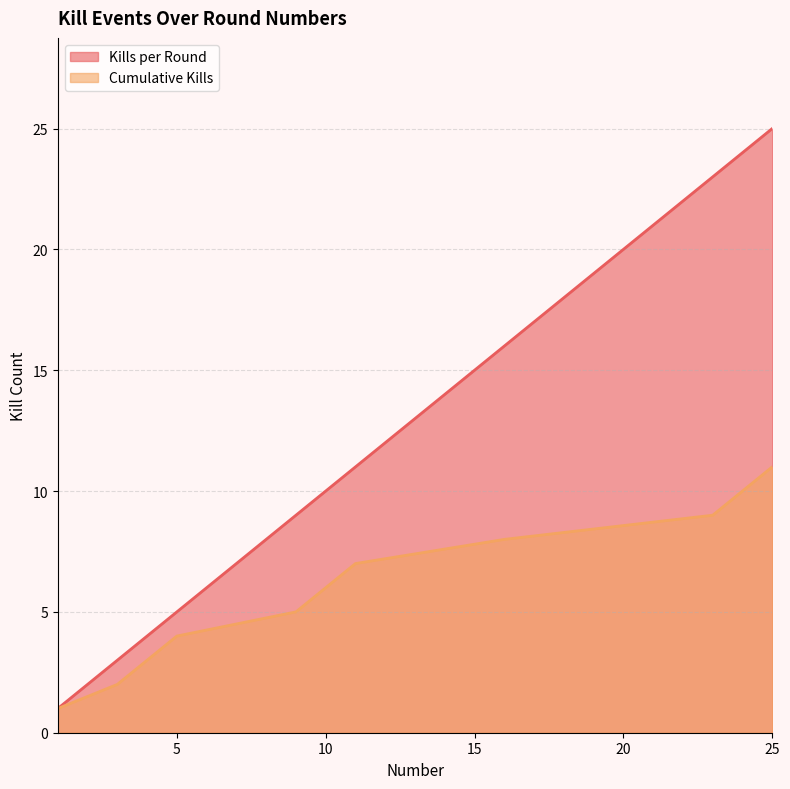

At which category is the sum across all series the highest?

25